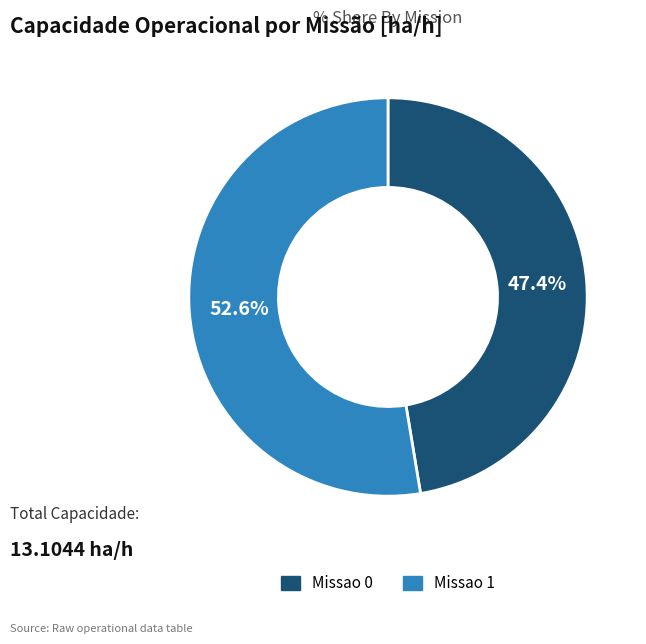

Is it true that Missao 1 is 47% of the pie?

False